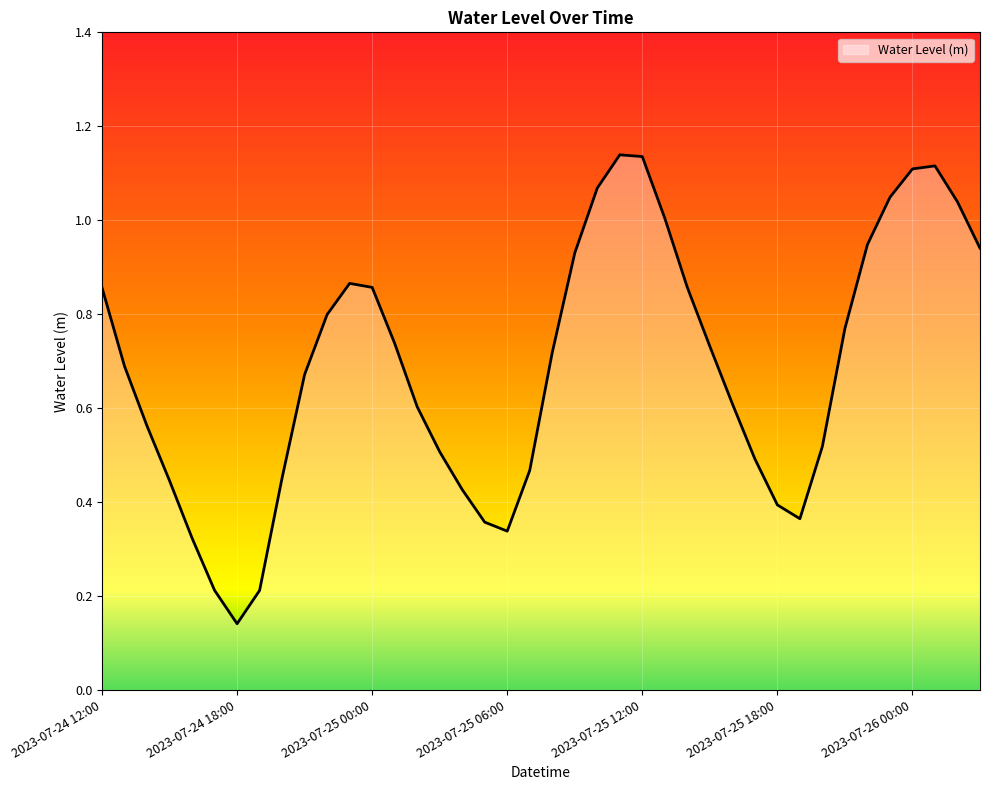

Does the chart display data point markers on the line(s)?

No